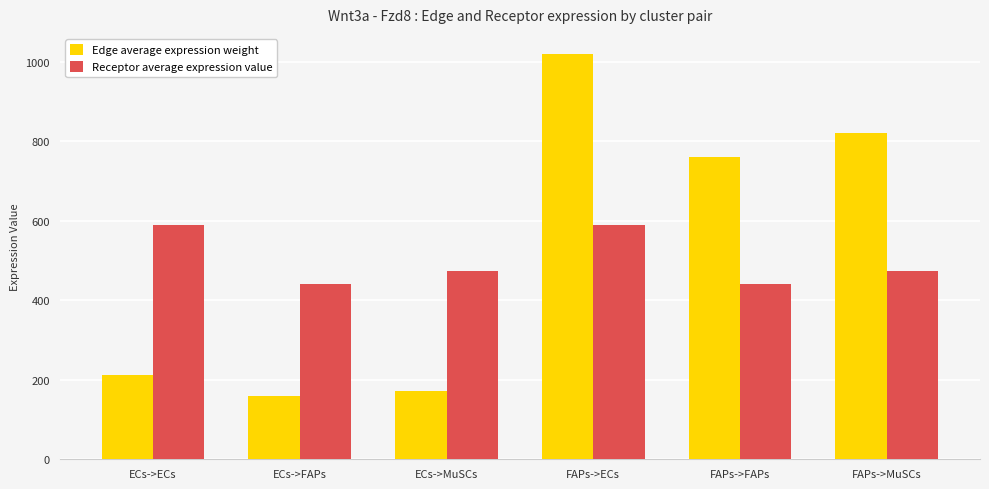

What is the minimum value for Receptor average expression value?

439.7